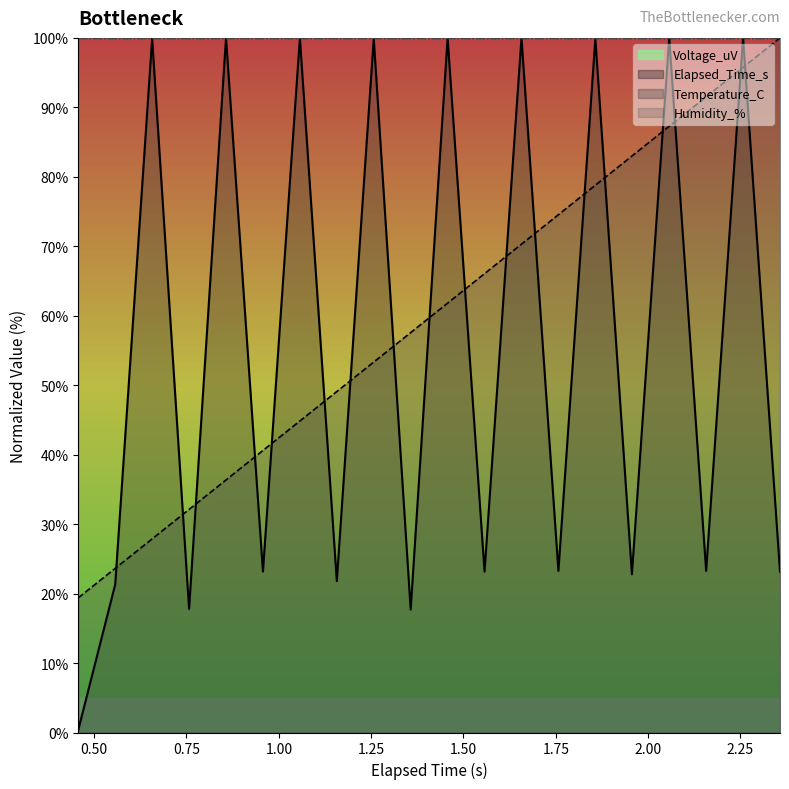

At which category is the sum across all series the highest?

2.257